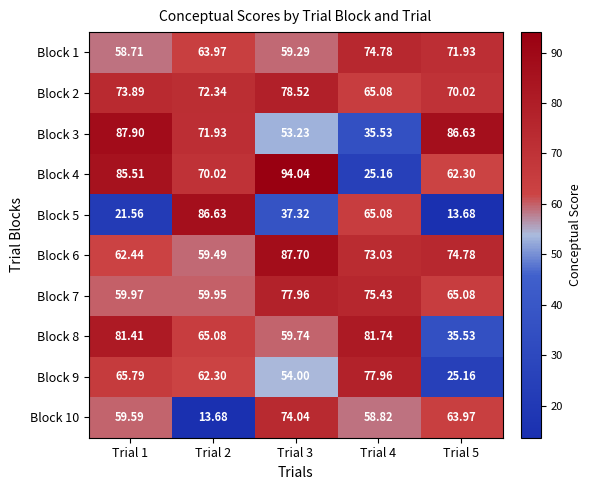

Rank the series at Trial 1 from highest to lowest value.

Block 3, Block 4, Block 8, Block 2, Block 9, Block 6, Block 7, Block 10, Block 1, Block 5